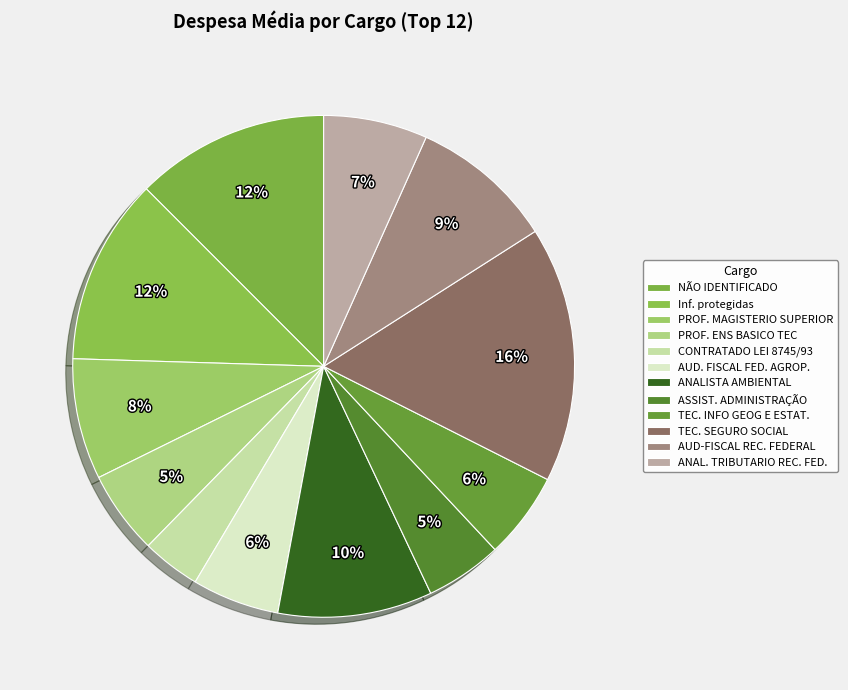

Count the number of slices in the pie.

12